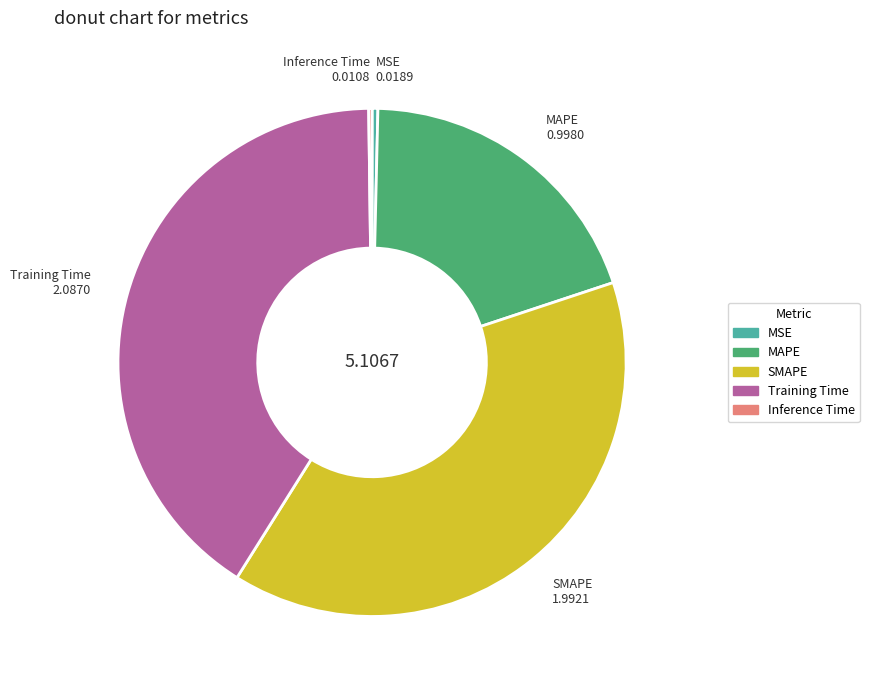

Is there a majority slice in this chart?

No